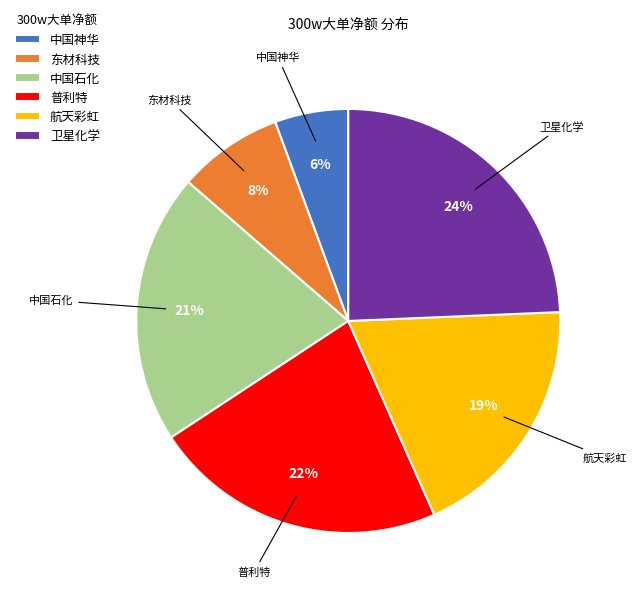

Rank the categories by value from highest to lowest.

卫星化学, 普利特, 中国石化, 航天彩虹, 东材科技, 中国神华